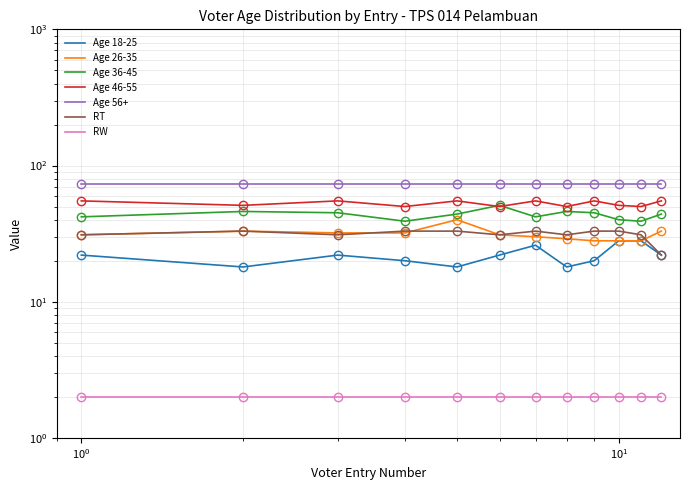

Which series changed the most between 4 and 5?

Age 26-35